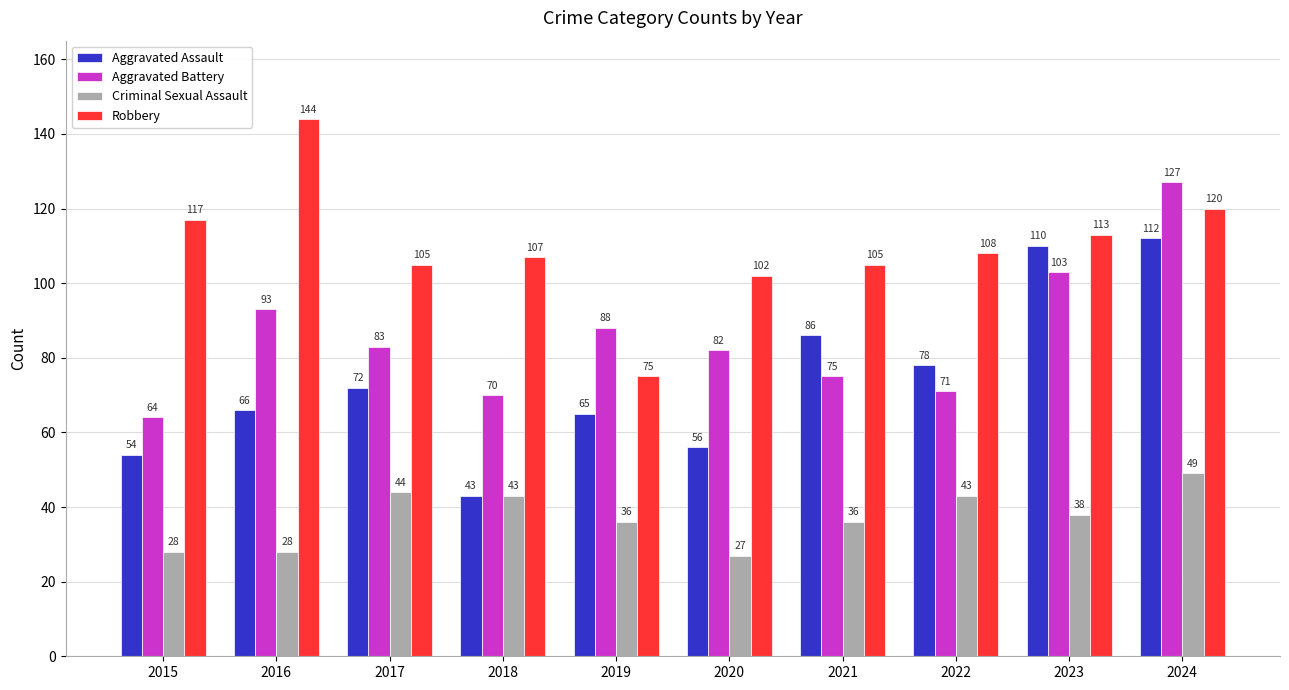

The value of Aggravated Assault at 2015 is 54. True or false?

True